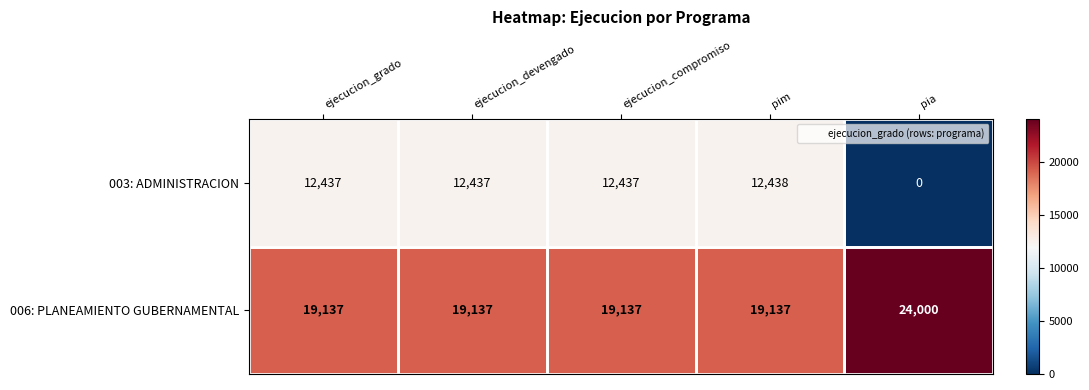

What is the sum of the 003: ADMINISTRACION values at ejecucion_grado and ejecucion_devengado?

24874